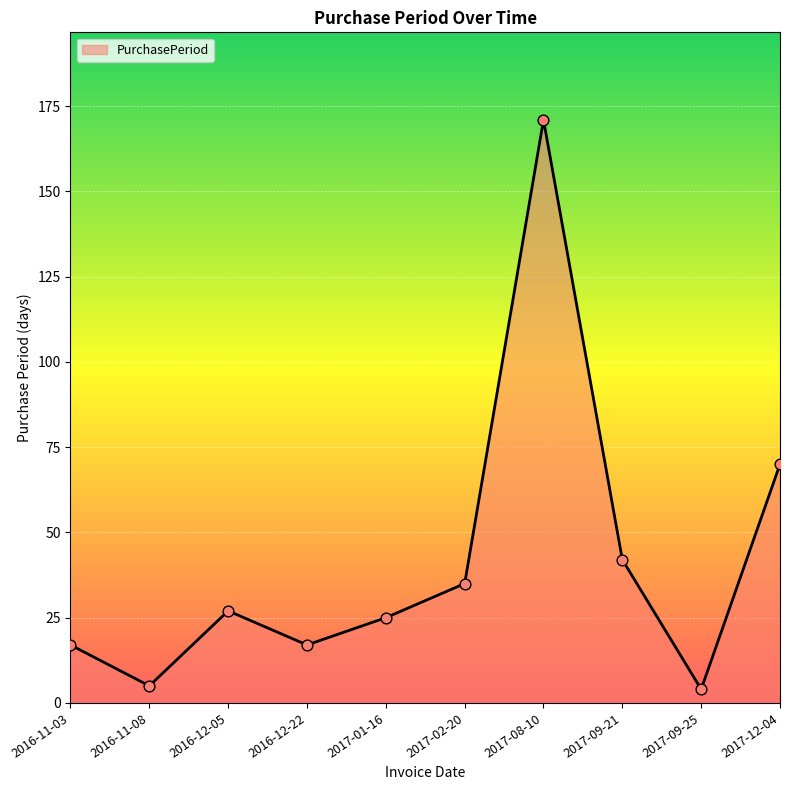

Which has a higher value, 2017-08-10 or 2017-09-25?

2017-08-10